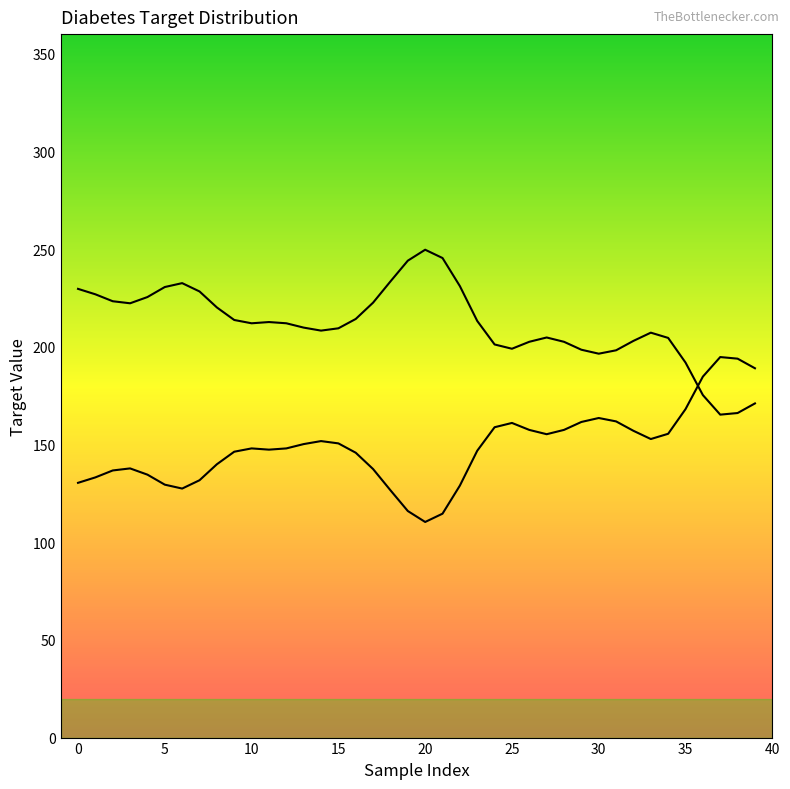

List the labels in order of value, smallest first.

21, 31, 7, 34, 20, 22, 11, 1, 27, 33, 39, 5, 18, 10, 35, 8, 14, 30, 28, 4, 26, 6, 2, 17, 0, 16, 19, 15, 12, 24, 13, 25, 3, 23, 38, 36, 37, 29, 9, 32